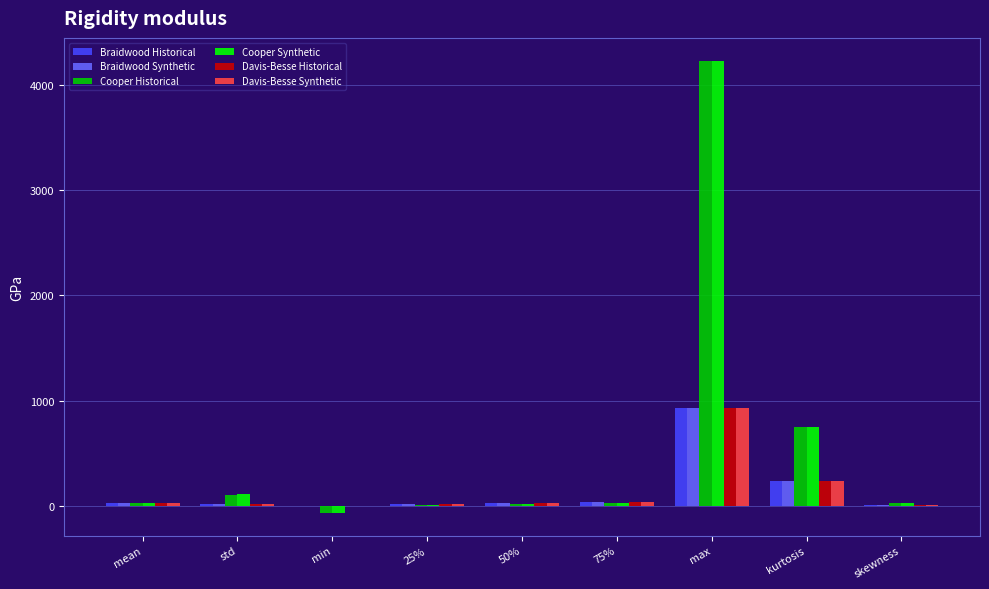

How many data points does each series have?

9